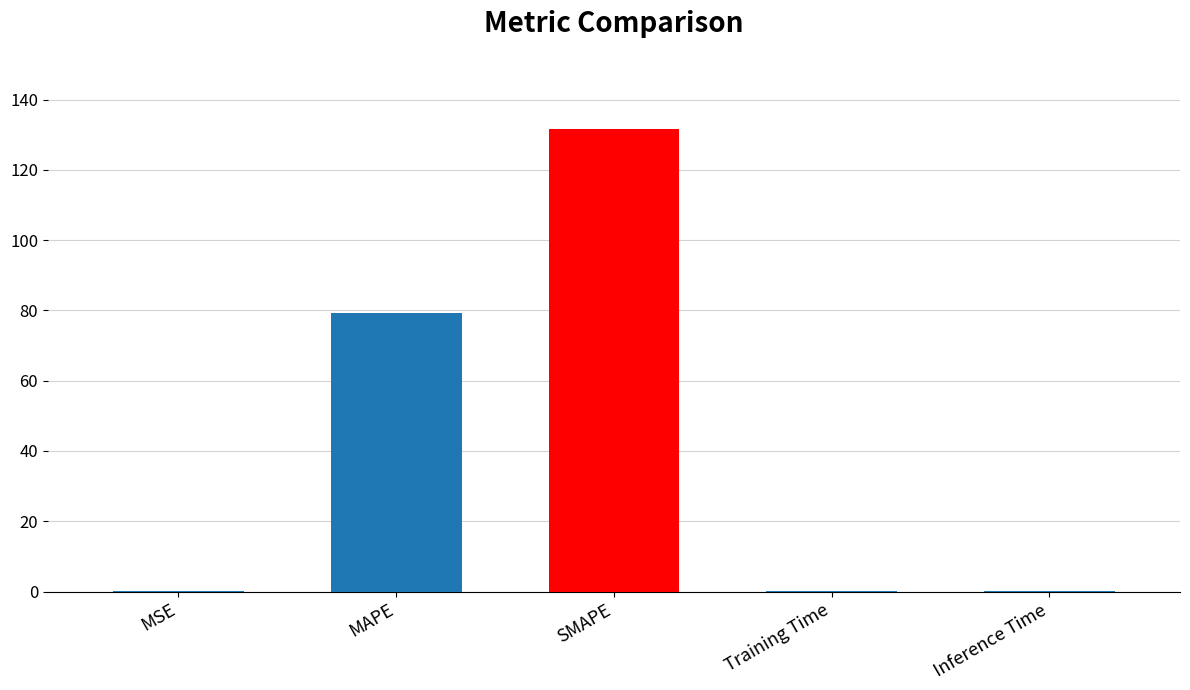

What is the greatest value displayed?

131.6